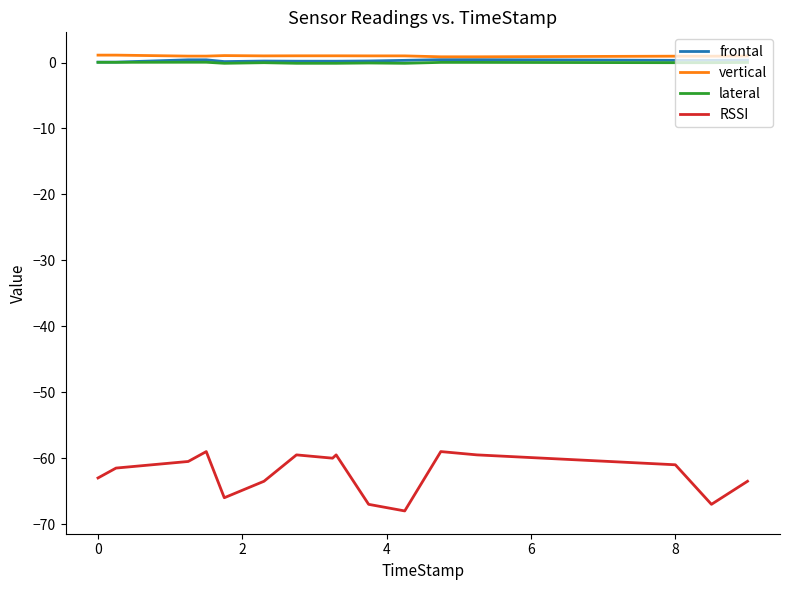

What is the average value of the vertical series?

1.0